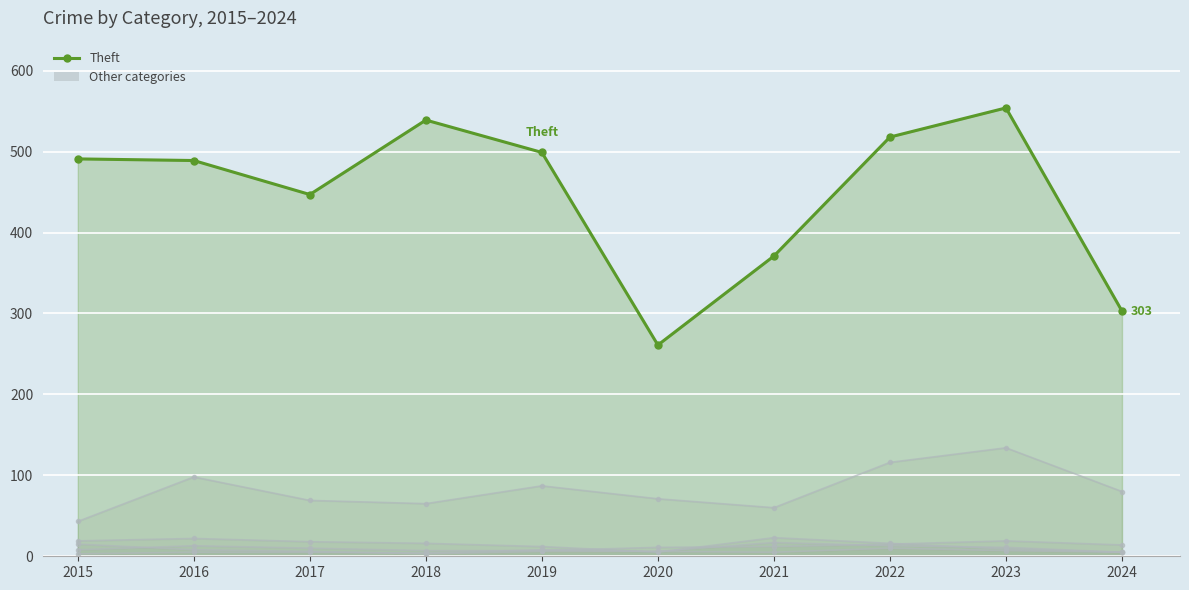

List the labels in order of value, smallest first.

2020, 2024, 2021, 2017, 2016, 2015, 2019, 2022, 2018, 2023